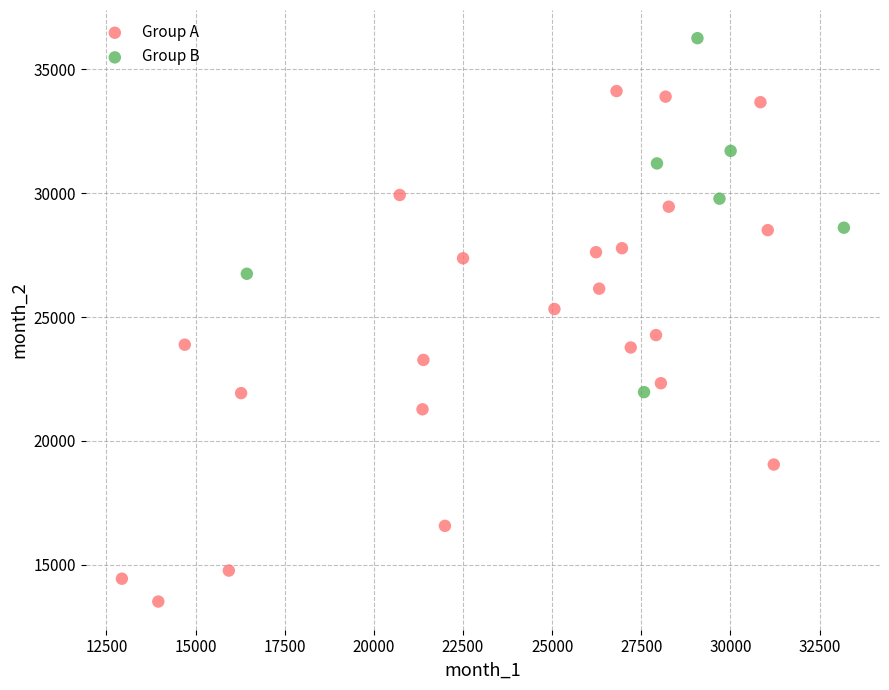

Which series reaches the minimum Y coordinate?

Group A